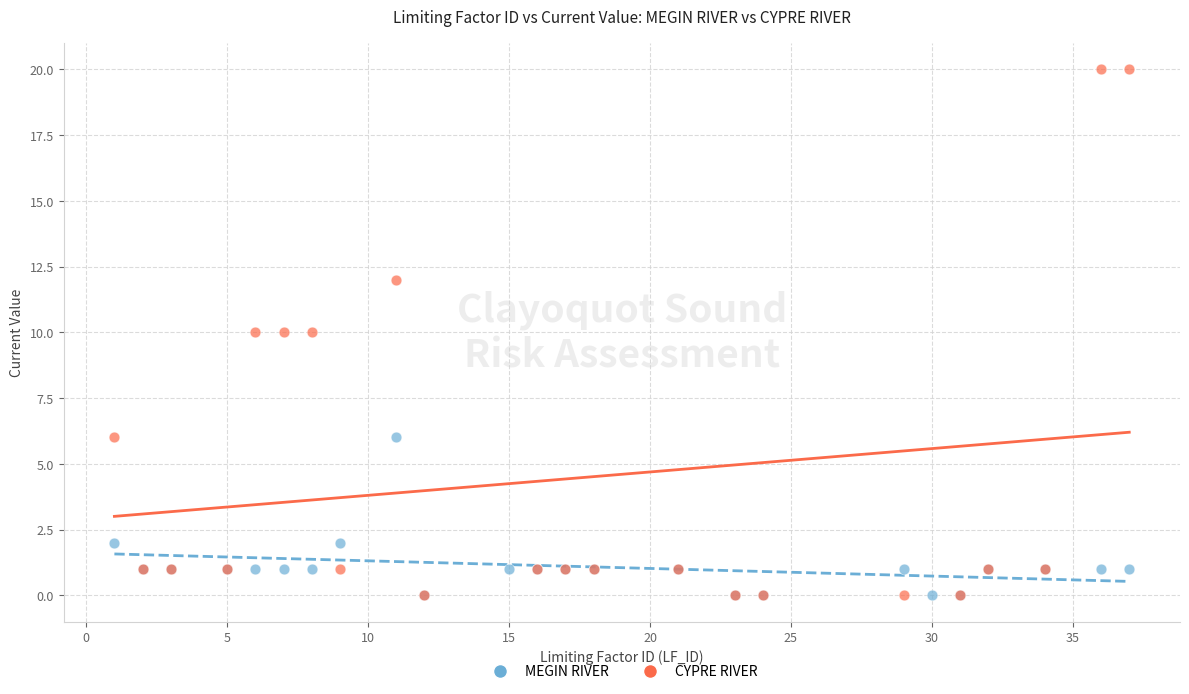

Which series reaches the maximum Y coordinate?

CYPRE RIVER